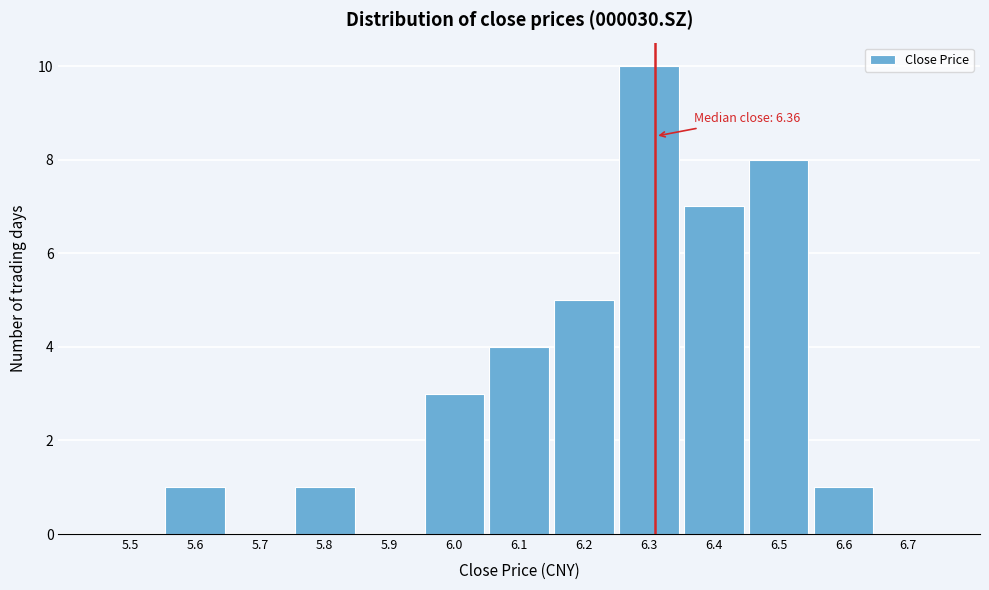

Reading left to right, extract all data points from this chart.

5.5=0	5.6=1	5.7=0	5.8=1	5.9=0	6.0=3	6.1=4	6.2=5	6.3=10	6.4=7	6.5=8	6.6=1	6.7=0